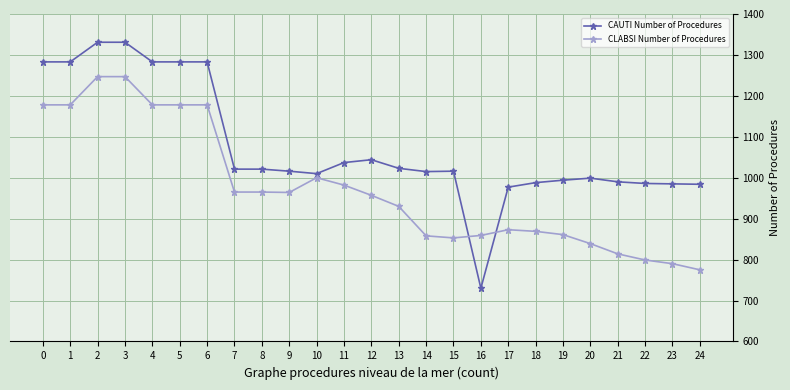

Which series changed the most between 9 and 13?

CLABSI Number of Procedures